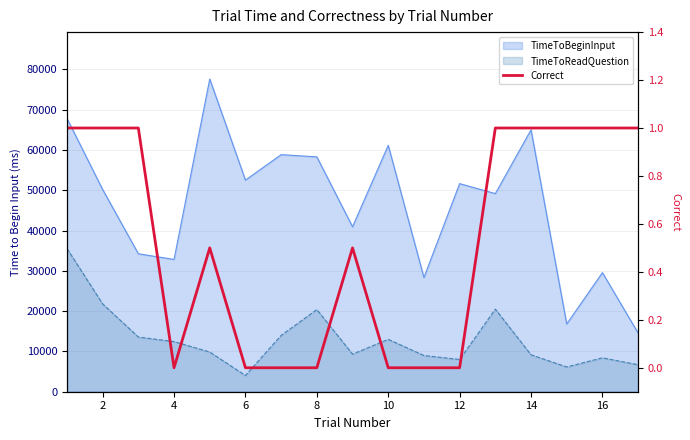

How many data points does each series have?

17